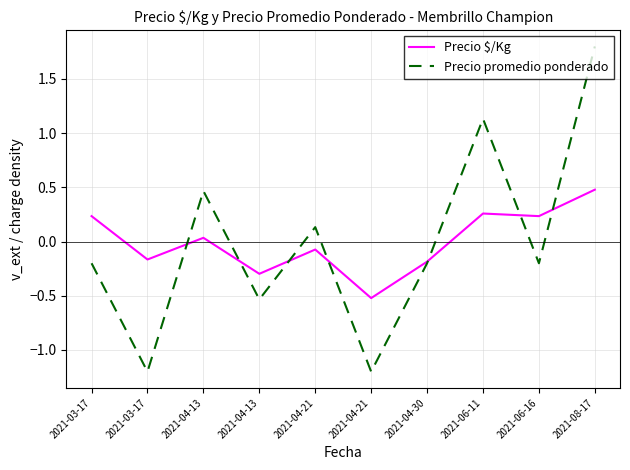

Is this an area chart (filled region under the line)?

No